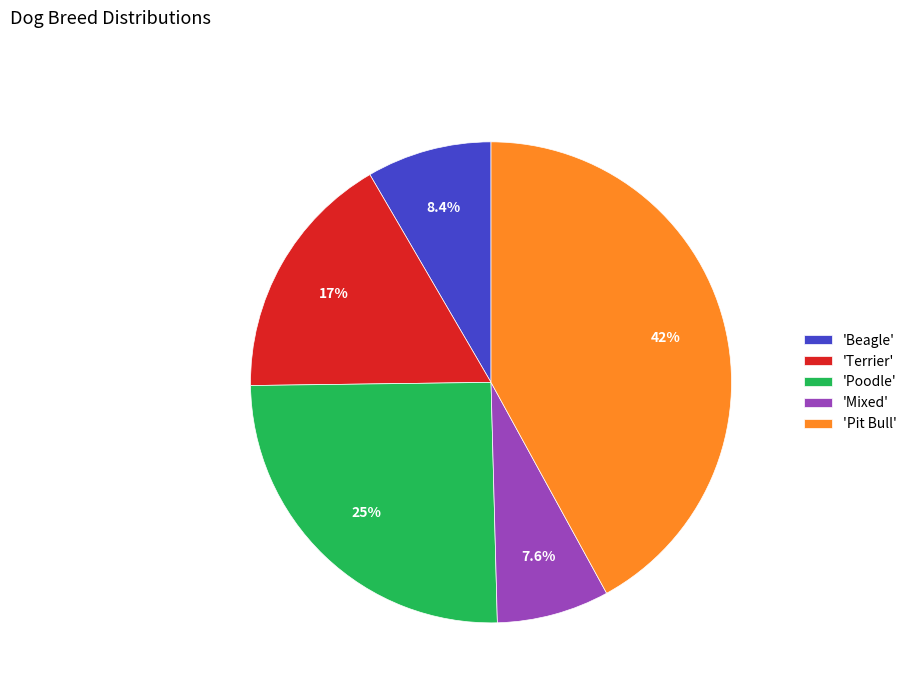

What percentage do 'Terrier' and 'Poodle' together represent?

42.0%